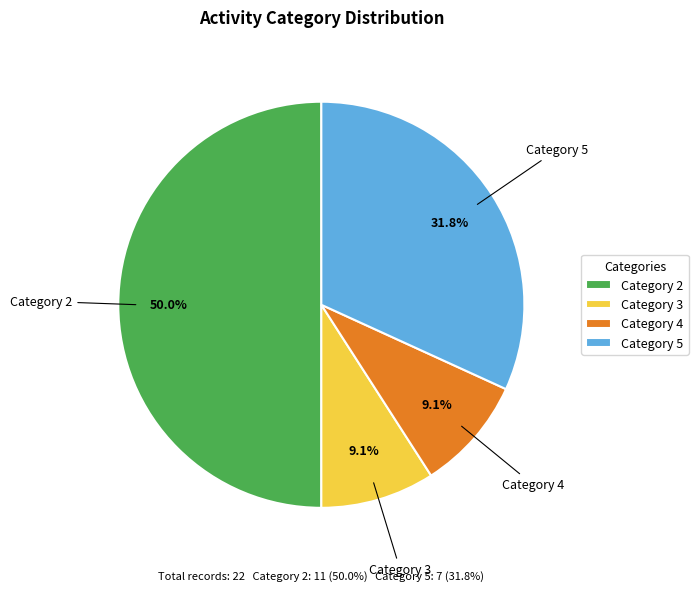

Which category has the biggest portion of the pie?

2